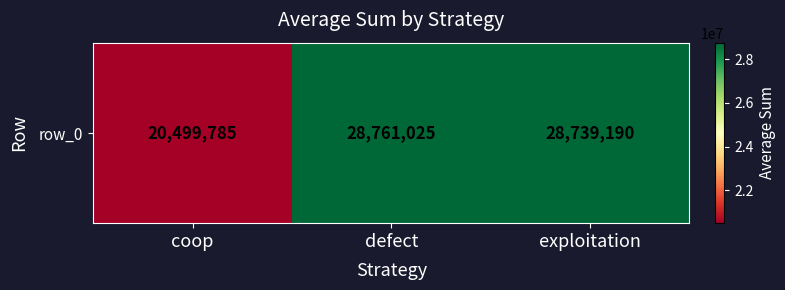

What is the greatest value displayed?

28761025